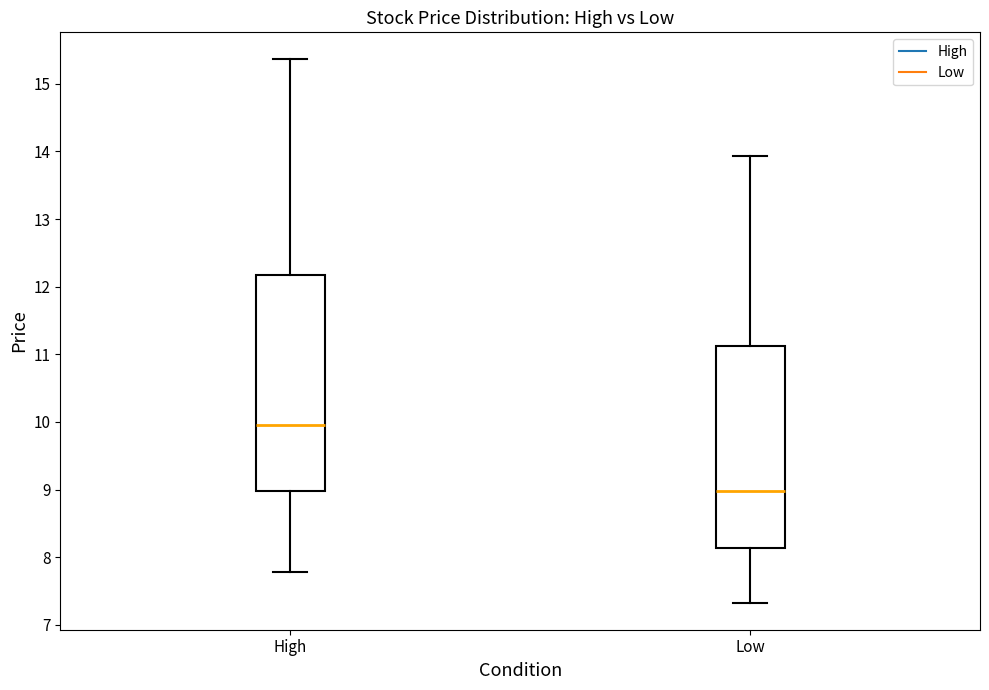

Where does the median line of the box for Low sit on the y-axis? The values are not printed on the chart, so give them approximately, as read against the axis.

9.0